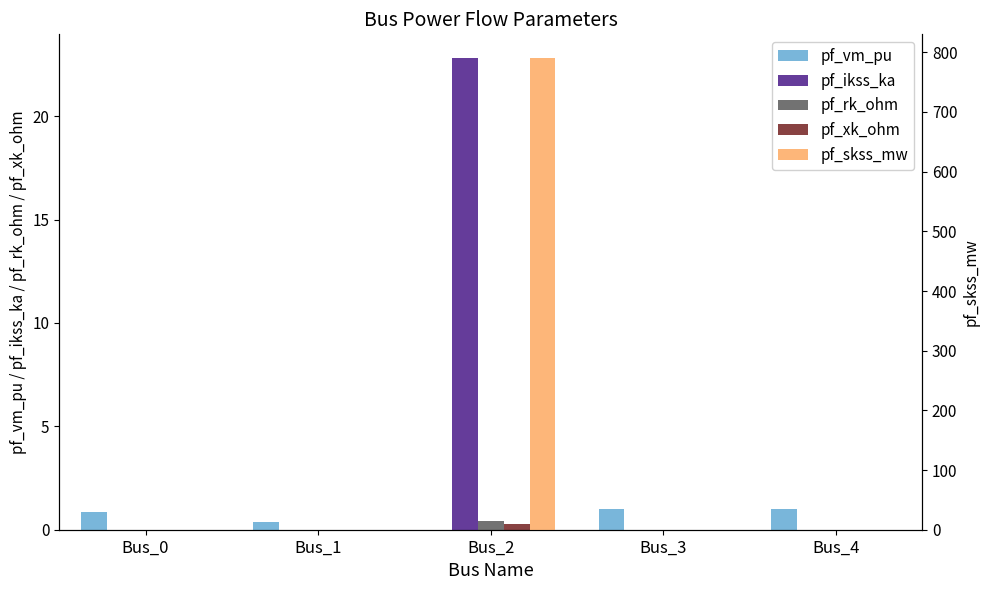

What is the total value across all series at Bus_1?

0.4